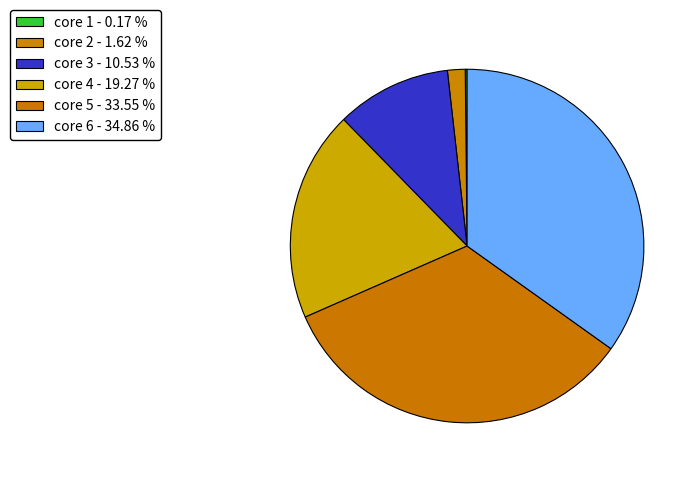

How many slices are in this pie chart?

6